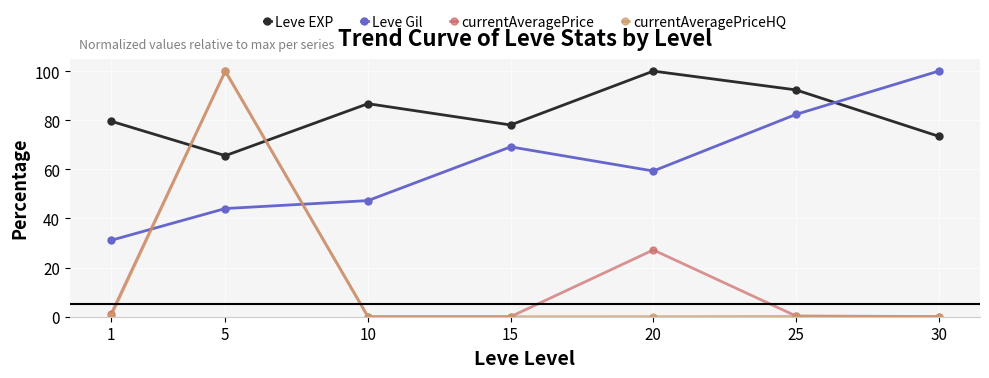

Does the chart display data point markers on the line(s)?

Yes